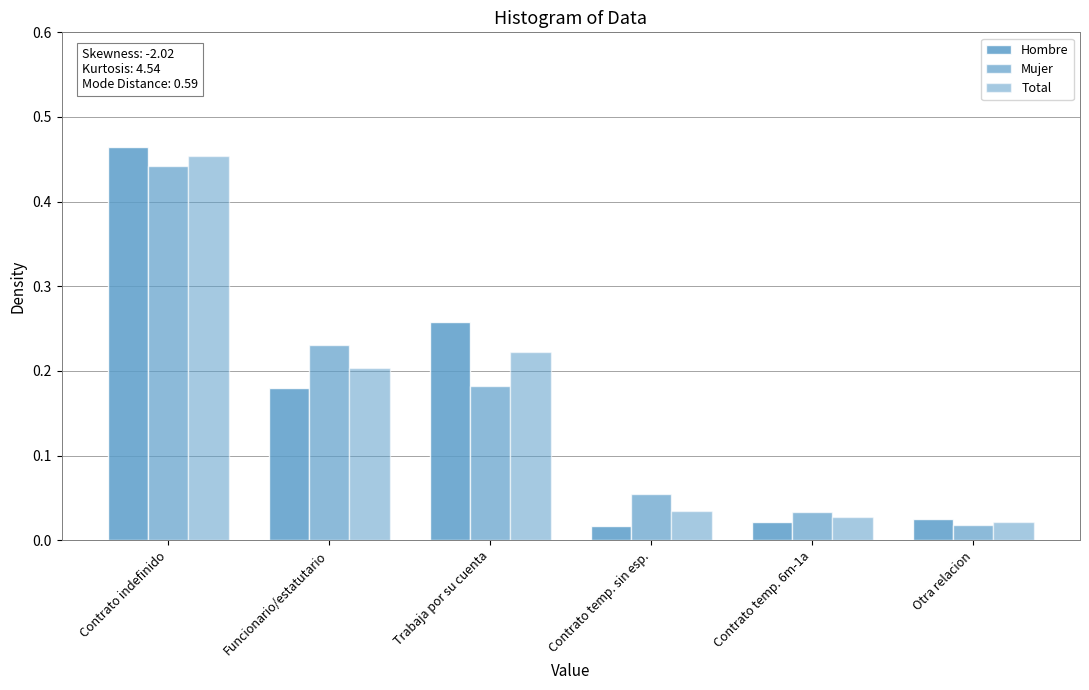

Reading left to right, transcribe all the data shown in this chart.

Hombre: 0.5	0.2	0.3	0.0	0.0	0.0
Mujer: 0.4	0.2	0.2	0.1	0.0	0.0
Total: 0.5	0.2	0.2	0.0	0.0	0.0